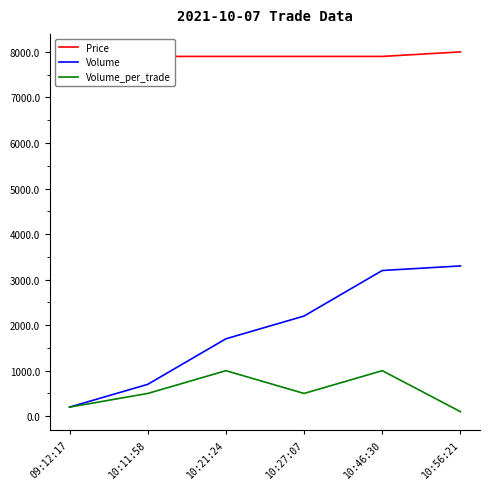

Rank the categories by Price value from lowest to highest.

09:12:17, 10:11:58, 10:21:24, 10:27:07, 10:46:30, 10:56:21